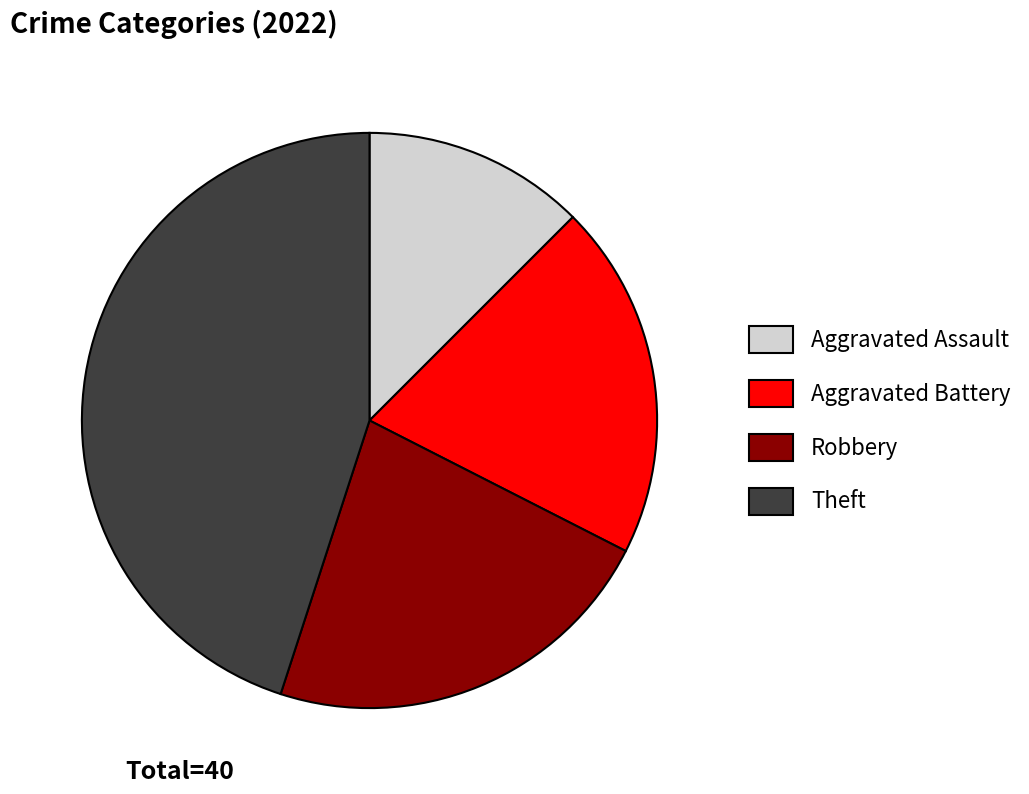

Which has a higher value, Aggravated Battery or Aggravated Assault?

Aggravated Battery